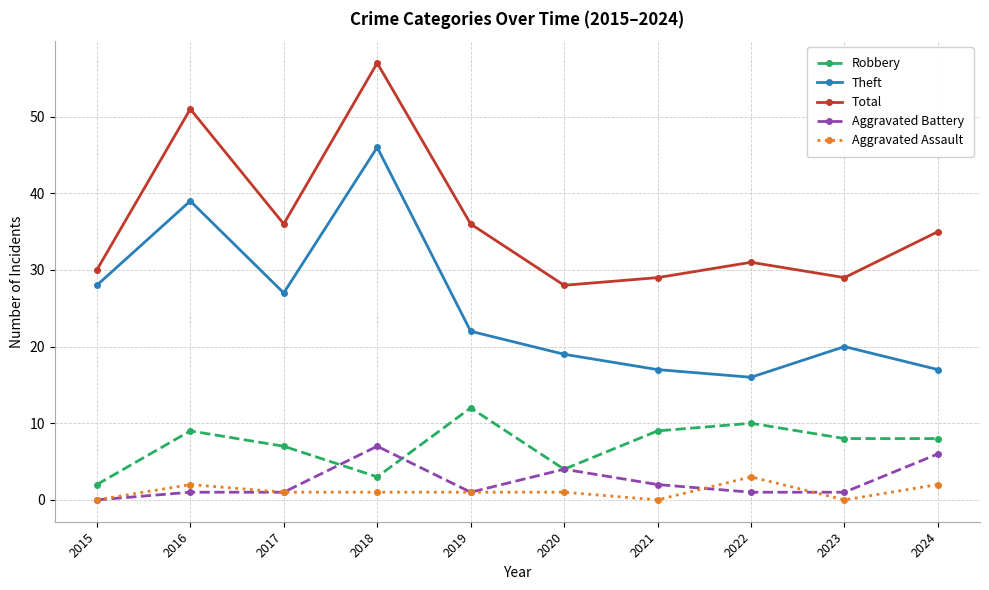

Count the Aggravated Assault values in the range 0 to 2.

9